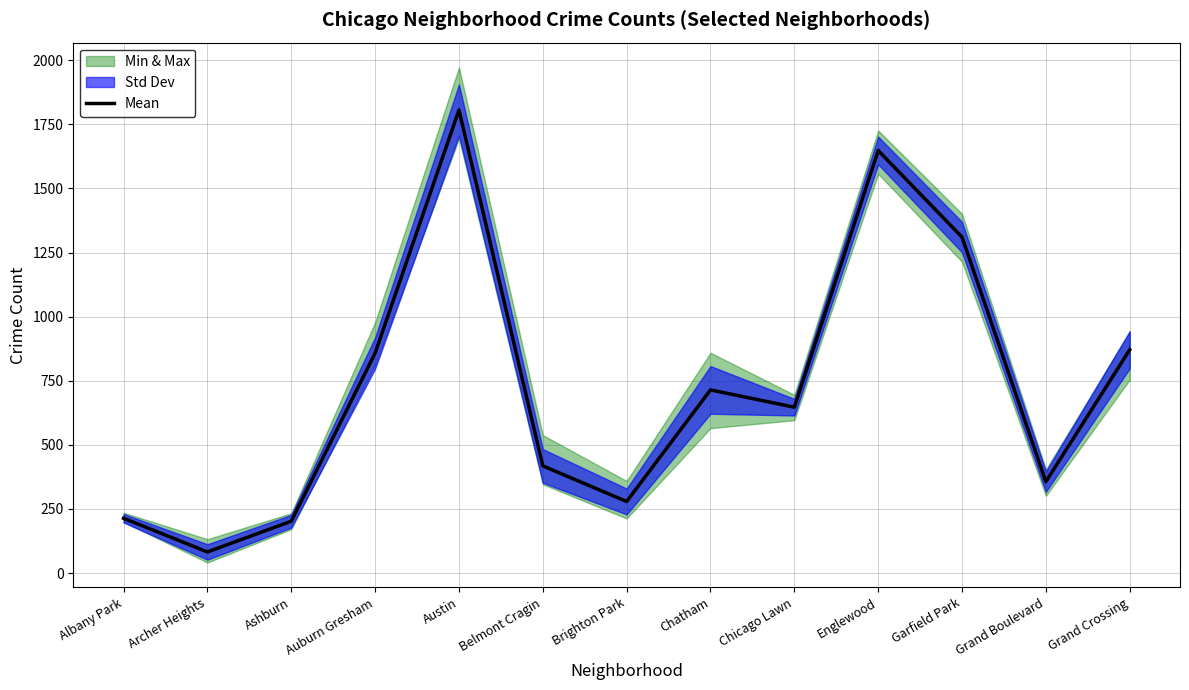

At which category does the data reach its first local valley?

Archer Heights